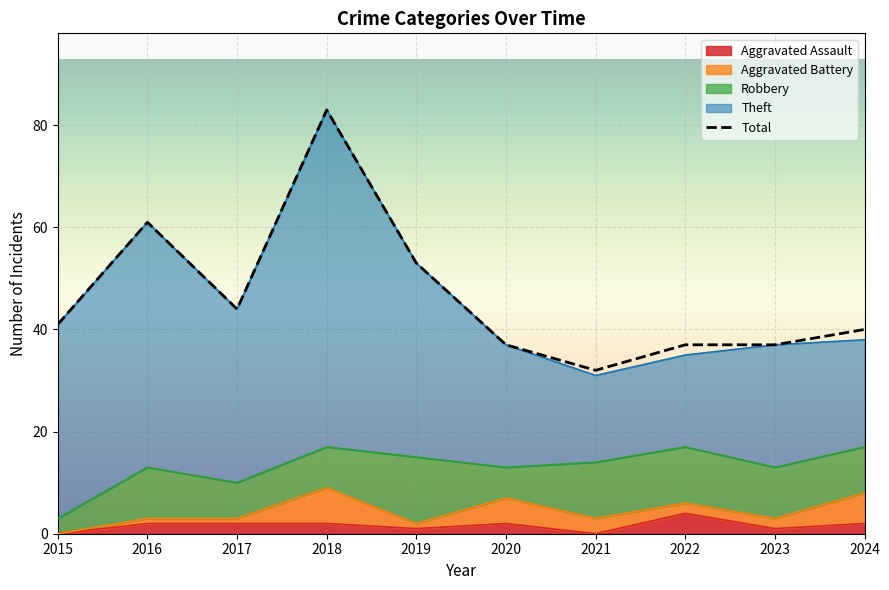

What is the change in value from 2017 to 2019?

+9